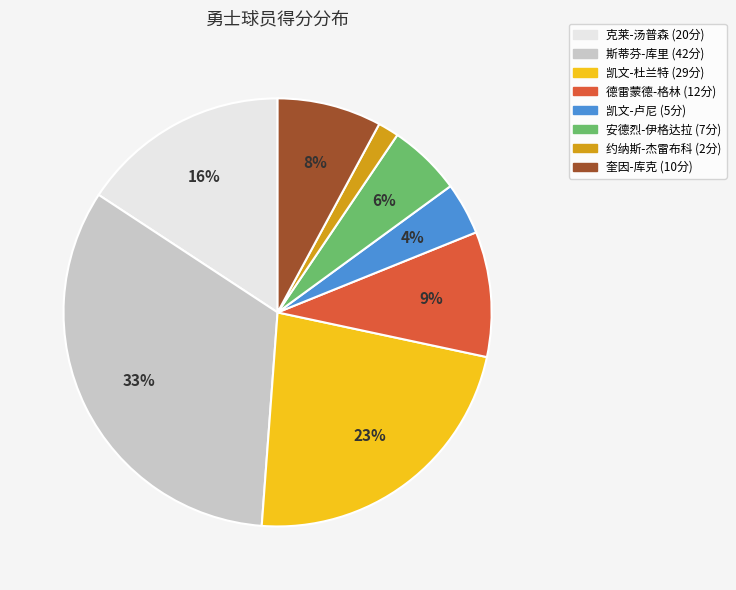

What is the ratio of the value at 凯文-卢尼 (5分) to the value at 安德烈-伊格达拉 (7分)?

0.7